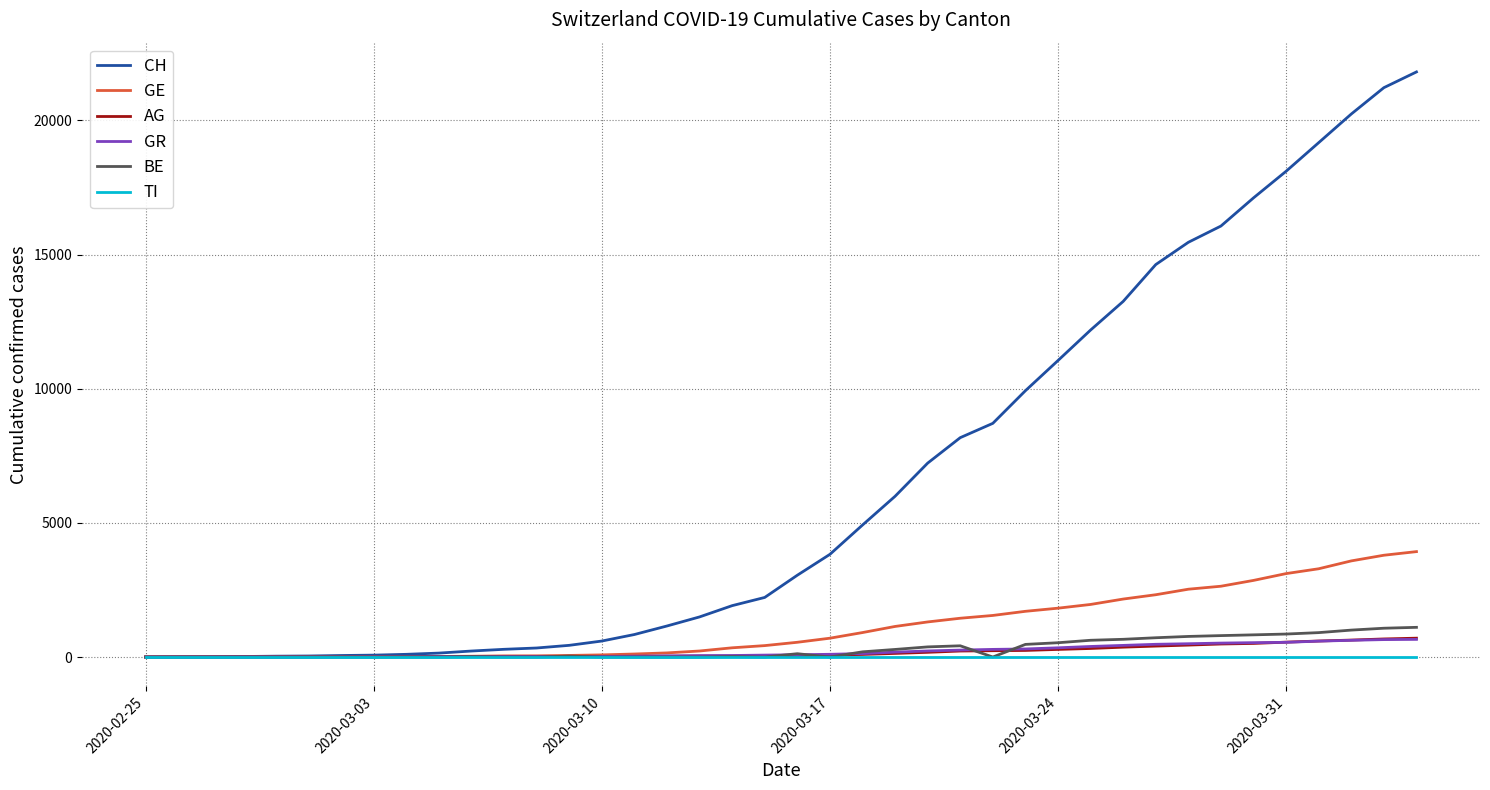

How many lines are shown in the chart?

6